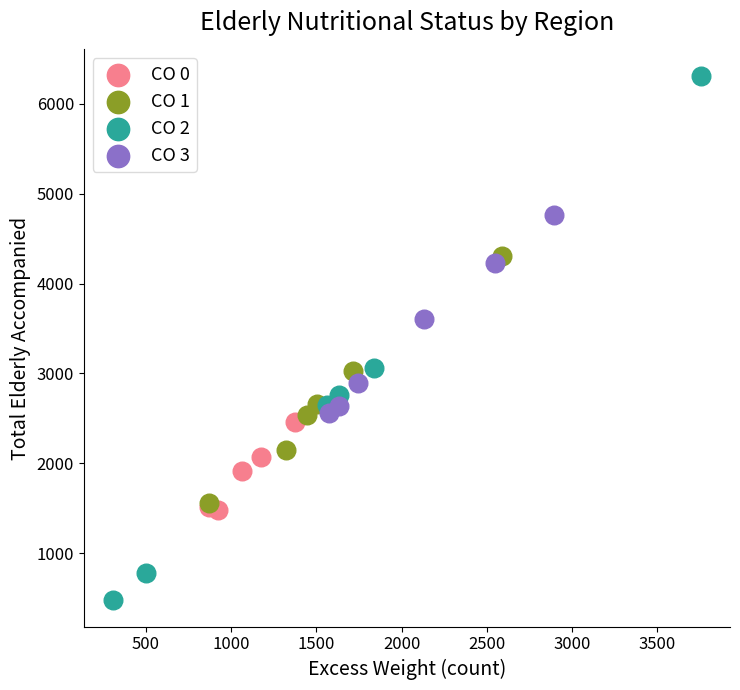

Which series contains the lowest Y value?

CO 2